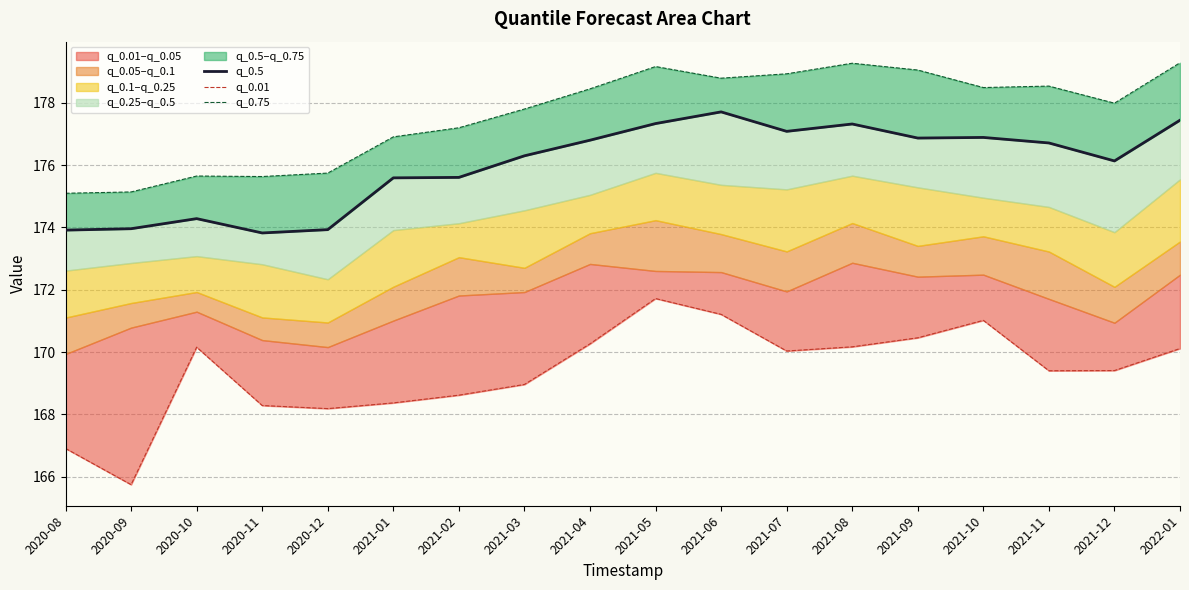

List the series in order of their overall mean, highest first.

q_0.75, q_0.5, q_0.01